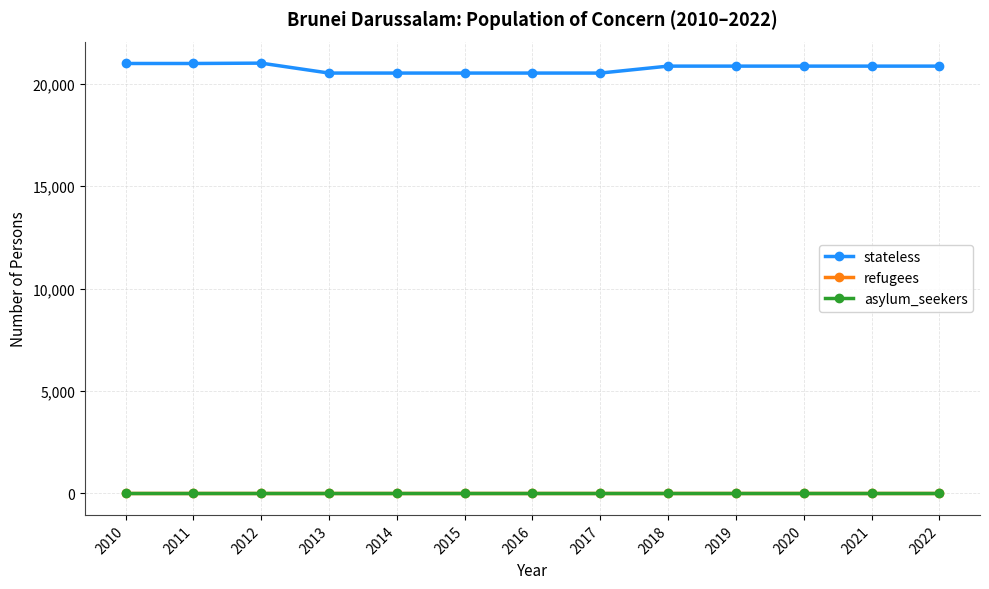

What is the average value of the stateless series?

20764